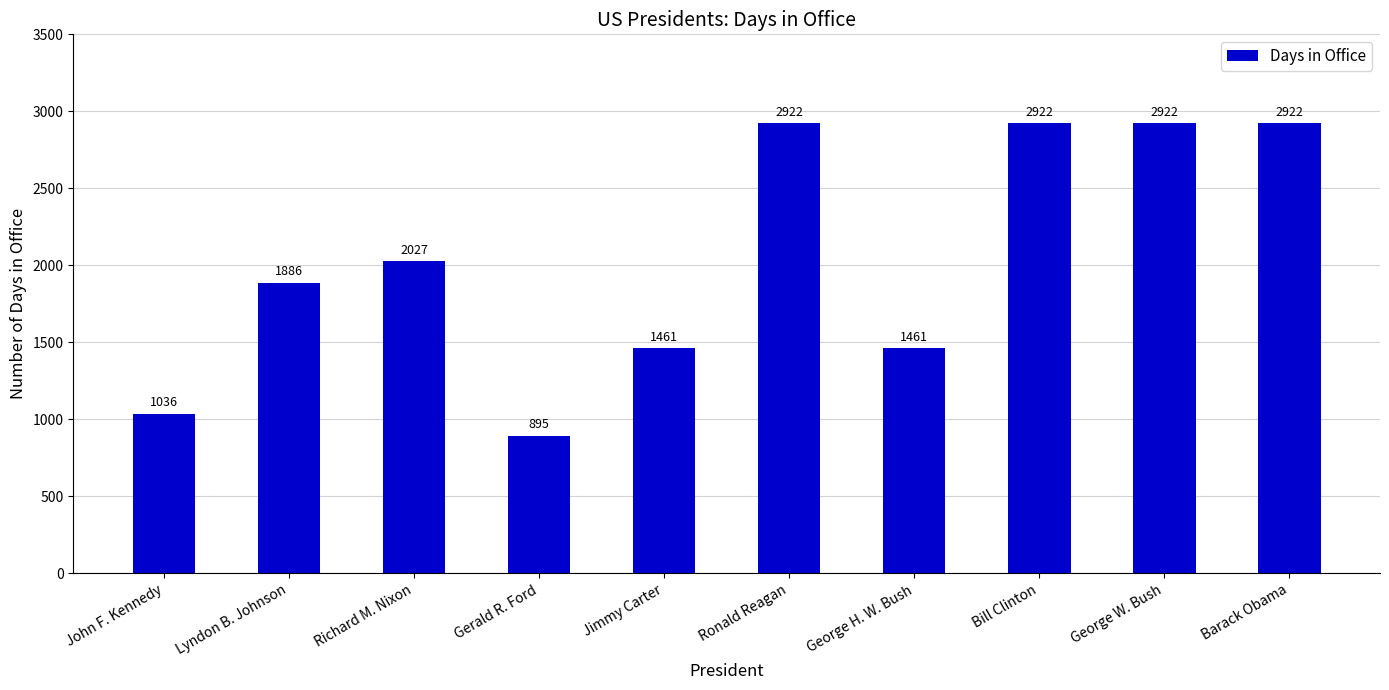

Reading left to right, transcribe all the data shown in this chart.

1036	1886	2027	895	1461	2922	1461	2922	2922	2922